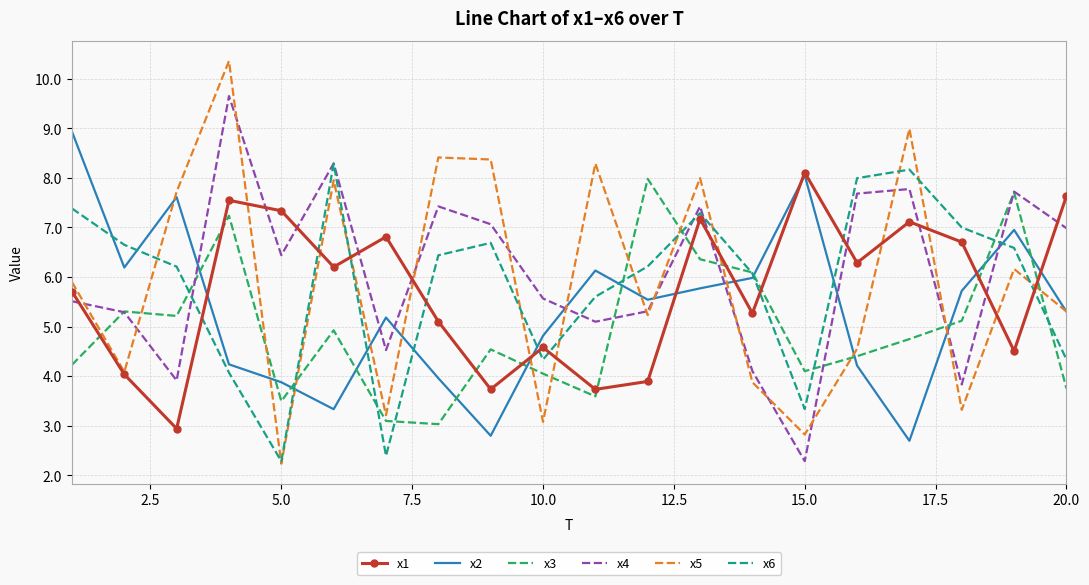

Reading right to left, extract all data points from this chart.

x1: 7.6	4.5	6.7	7.1	6.3	8.1	5.3	7.2	3.9	3.7	4.6	3.7	5.1	6.8	6.2	7.3	7.5	2.9	4.0	5.7
x2: 5.3	7.0	5.7	2.7	4.2	8.1	6.0	5.8	5.5	6.1	4.8	2.8	4.0	5.2	3.3	3.9	4.2	7.6	6.2	8.9
x3: 3.8	7.7	5.1	4.7	4.4	4.1	6.1	6.4	8.0	3.6	4.1	4.5	3.0	3.1	4.9	3.5	7.2	5.2	5.3	4.2
x4: 7.0	7.7	3.8	7.8	7.7	2.3	4.1	7.4	5.3	5.1	5.6	7.1	7.4	4.5	8.3	6.4	9.7	3.9	5.3	5.5
x5: 5.3	6.2	3.3	9.0	4.6	2.8	3.9	8.0	5.2	8.3	3.1	8.4	8.4	3.2	8.0	2.2	10.4	7.7	4.1	5.9
x6: 4.3	6.6	7.0	8.2	8.0	3.3	6.1	7.3	6.2	5.6	4.3	6.7	6.4	2.4	8.3	2.3	4.1	6.2	6.6	7.4